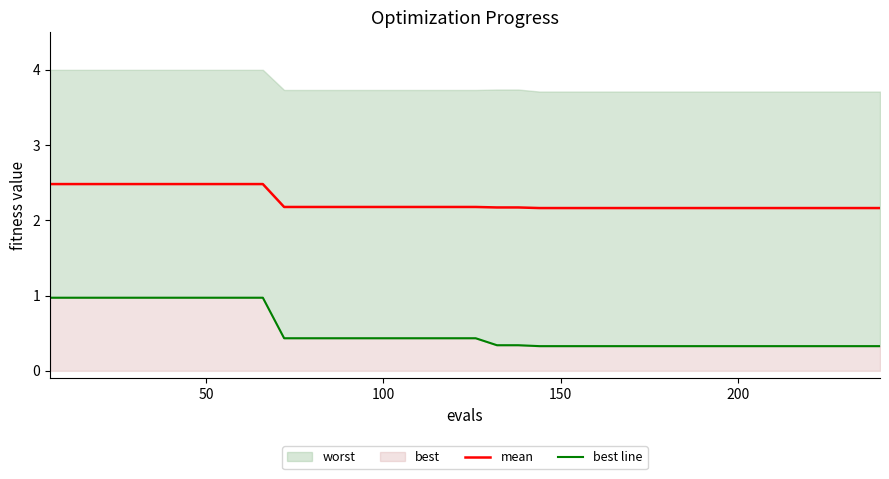

What is the highest value of the mean series?

2.5